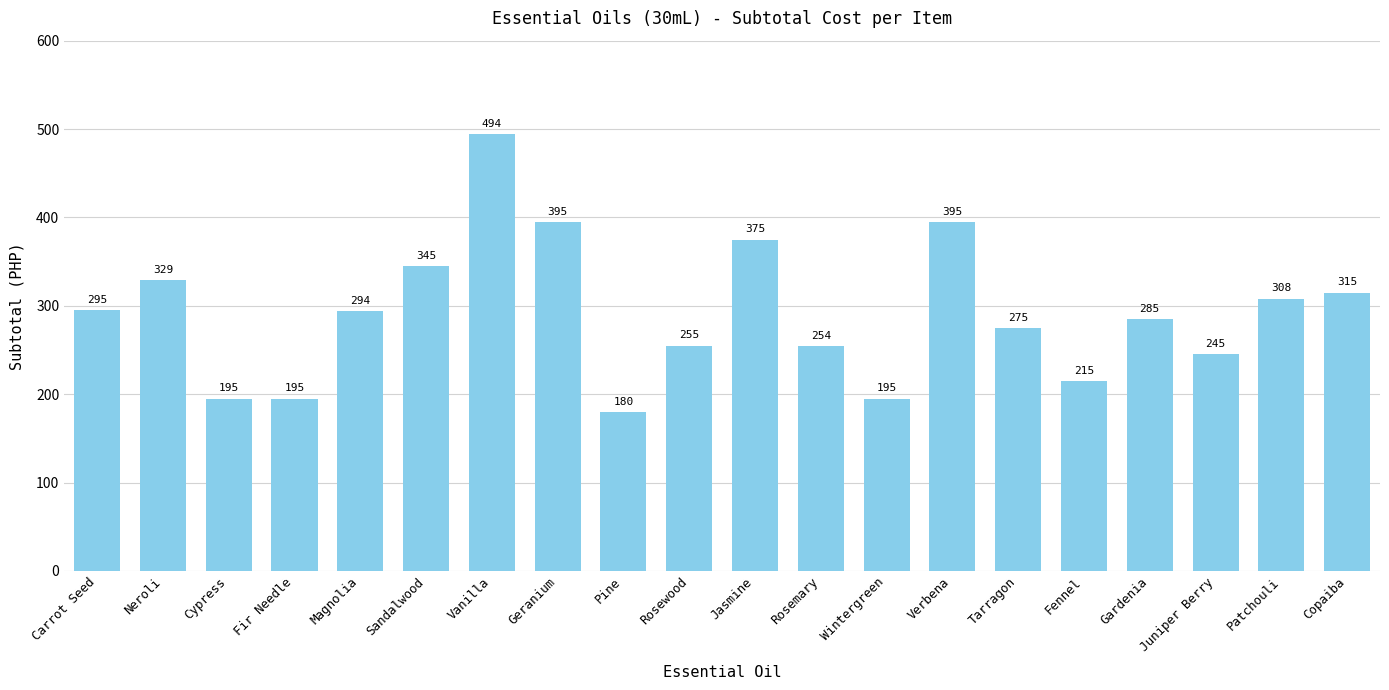

Which category has the highest value across all series?

Vanilla